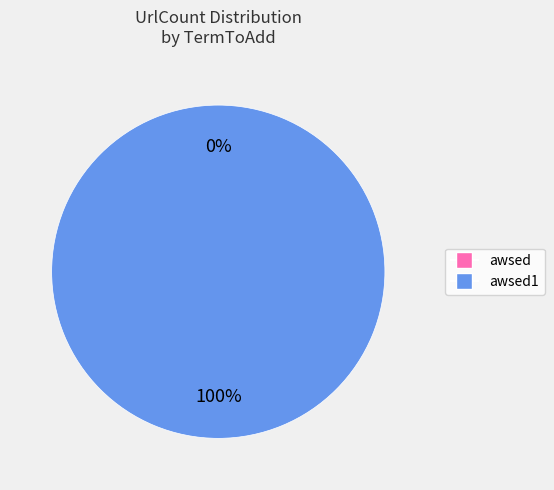

True or false: awsed1 accounts for 100% of the total.

True